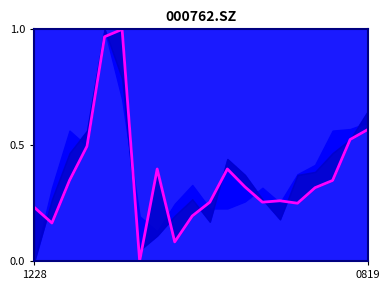

Is this an area chart (filled region under the line)?

No